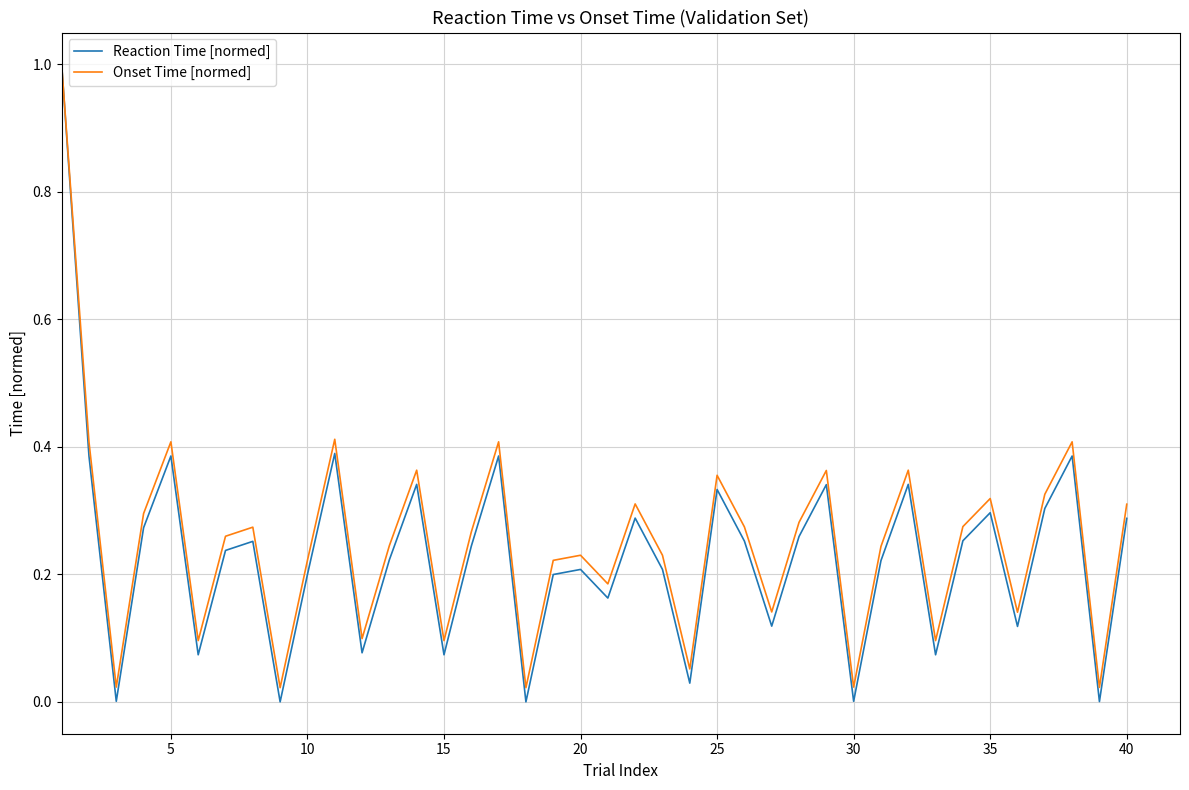

What is the greatest value displayed?

1.0